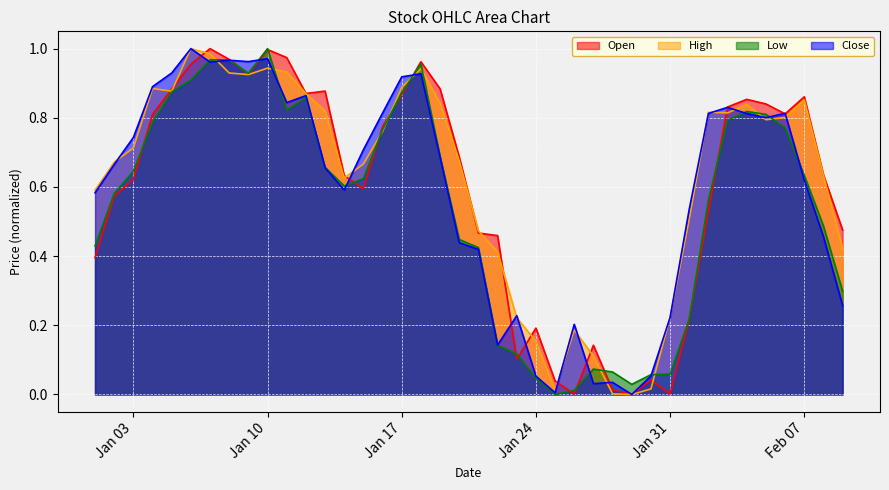

Is the value of Open at Jan 17 greater than the value of Low at Jan 24?

Yes